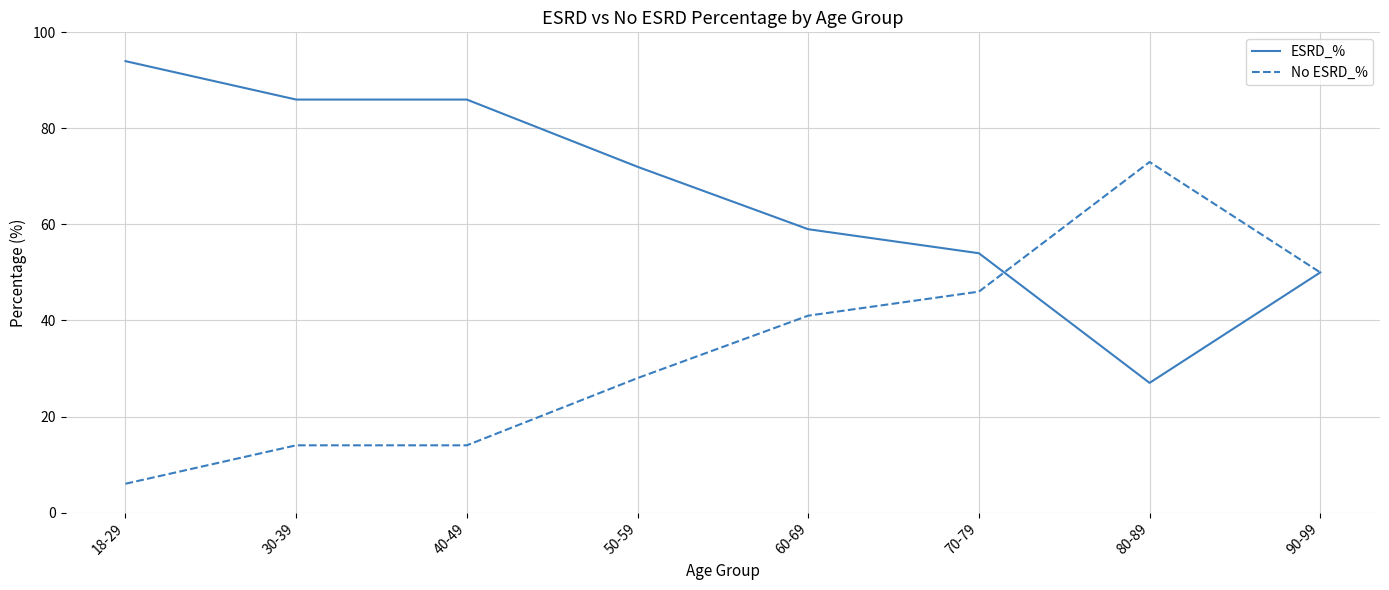

What is the spread (max minus min) of values at 80-89?

46